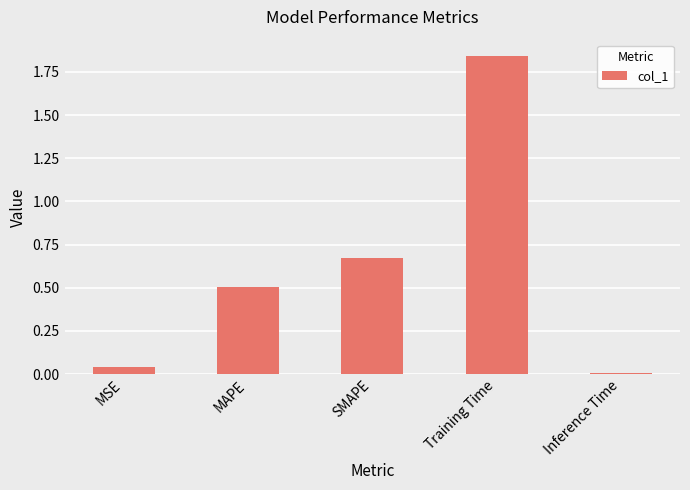

What position from the left is MAPE?

2